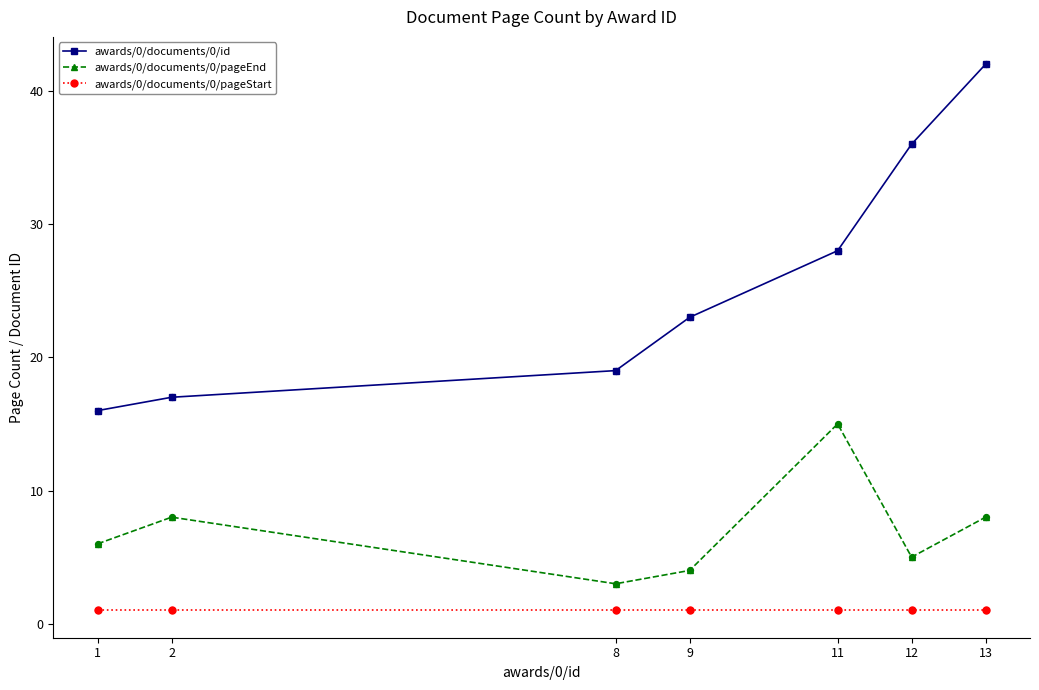

Is the value of awards/0/documents/0/pageStart at 13 greater than the value of awards/0/documents/0/id at 13?

No